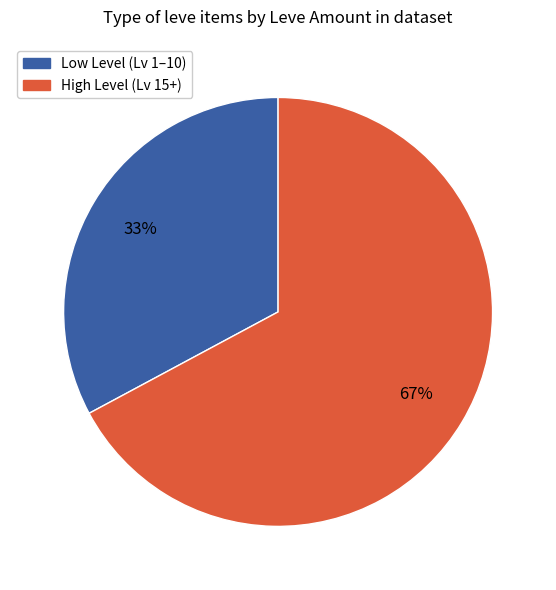

Is it true that Low Level (Lv 1–10) is 47% of the pie?

False